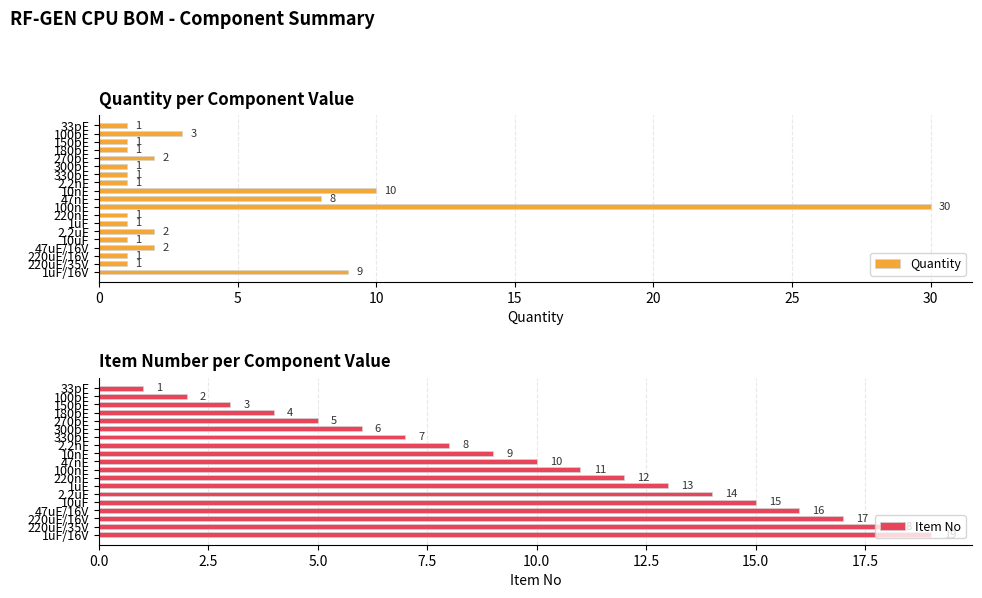

List the series in order of their overall mean, lowest first.

Quantity, Item No